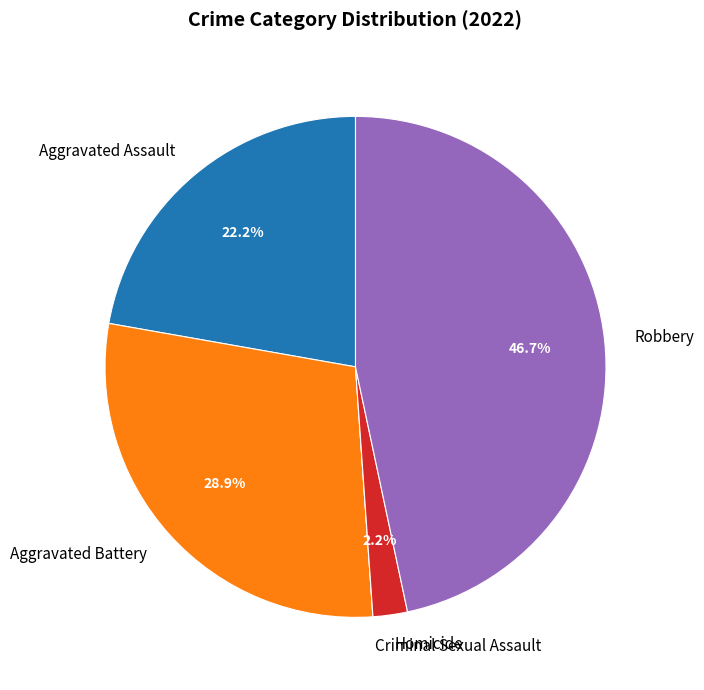

Combined, what portion of the pie is Robbery and Aggravated Battery?

75.6%